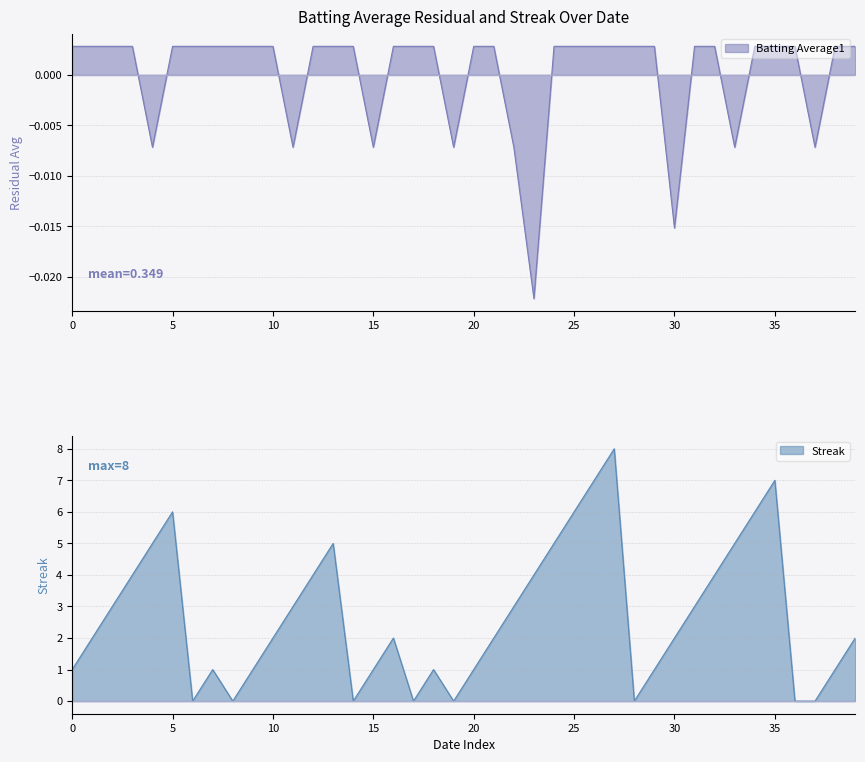

Which series has the largest total across all categories?

Streak